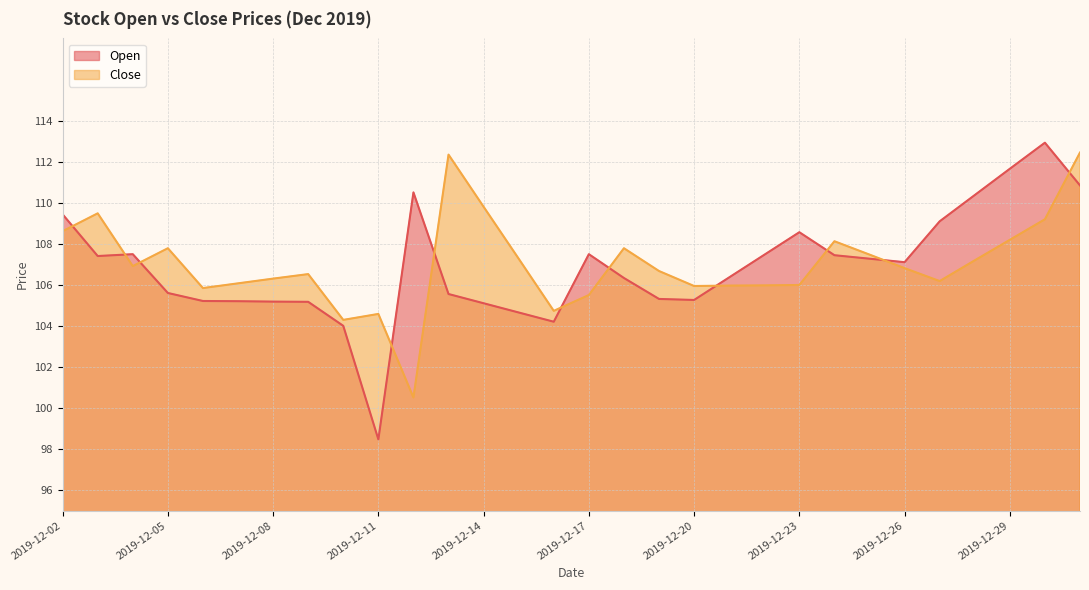

The value of Open at 2019-12-08 is 56.7. True or false?

False